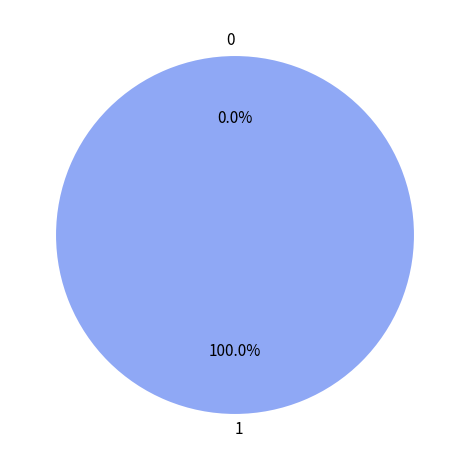

Combined, what portion of the pie is 1 and 0?

100.0%